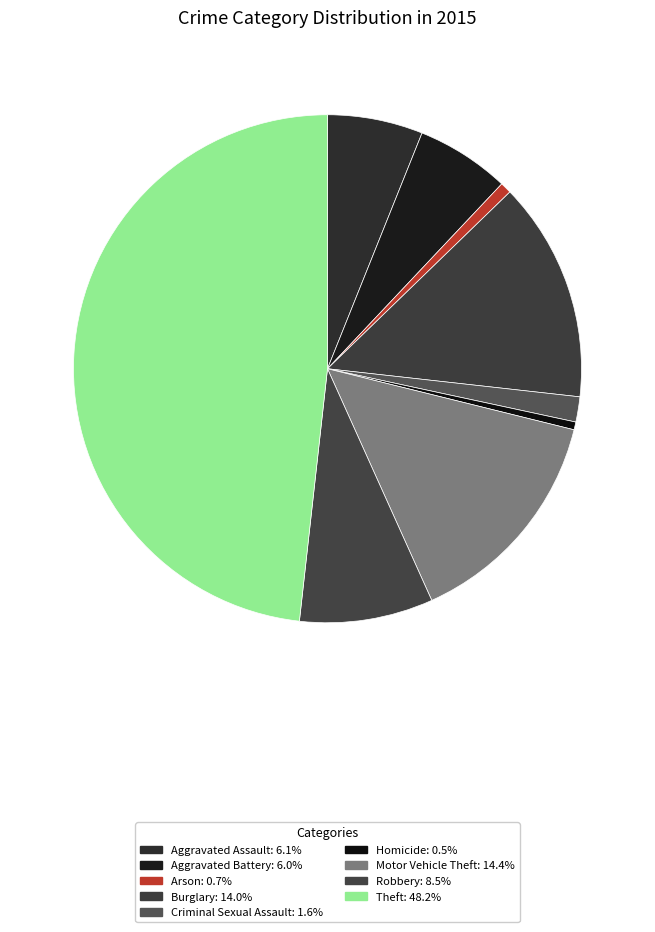

The Robbery slice represents 22% of the pie. True or false?

False